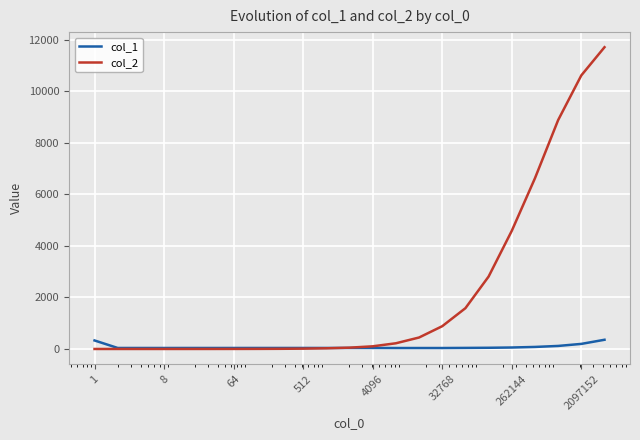

What is the maximum value shown in the chart?

11718.1